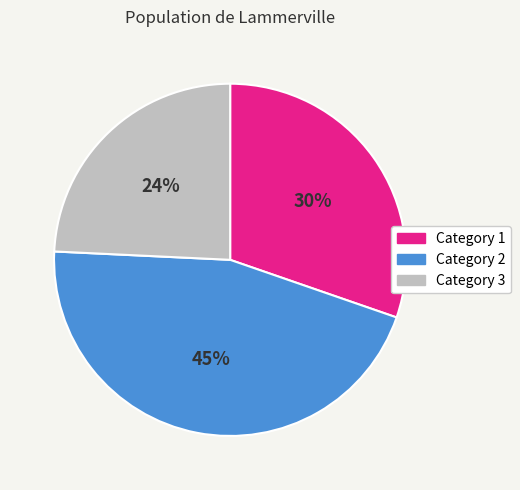

Does Category 2 account for over 50% of the chart?

No